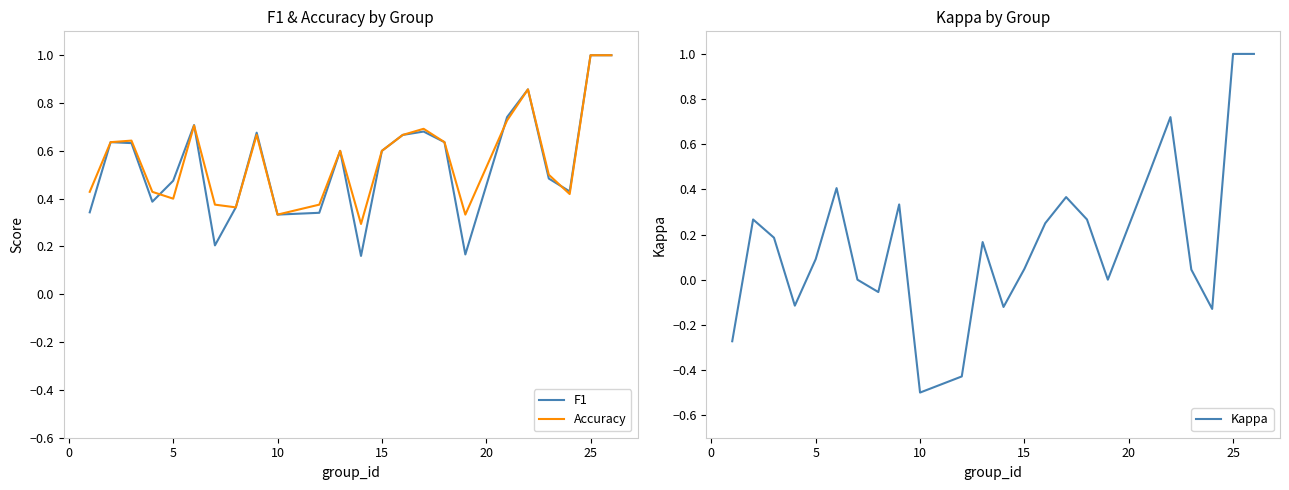

True or false: Kappa and F1 intersect in this chart.

False